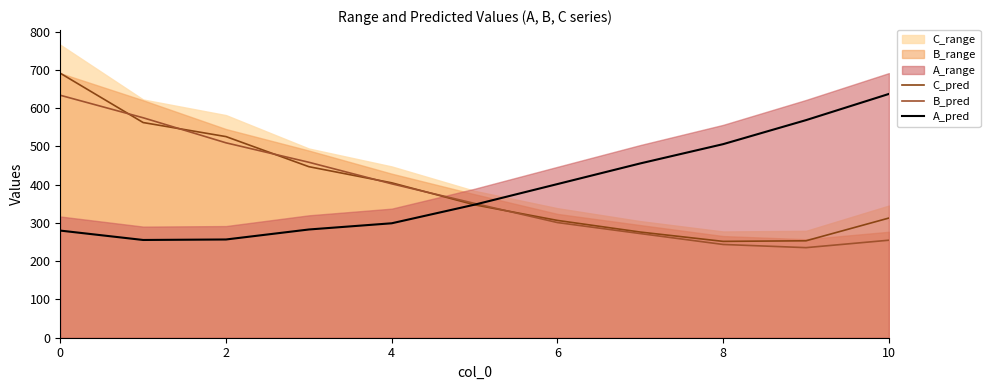

What is the sum of the C_pred values at 8 and 10?

564.7